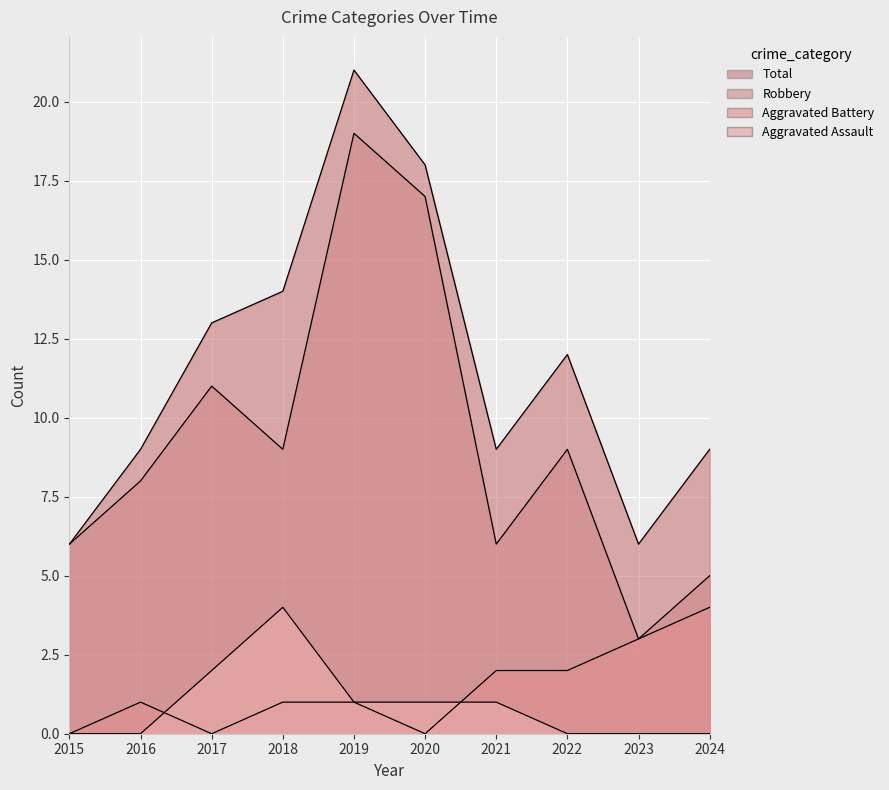

True or false: Robbery has more than 1 interior local peaks.

True